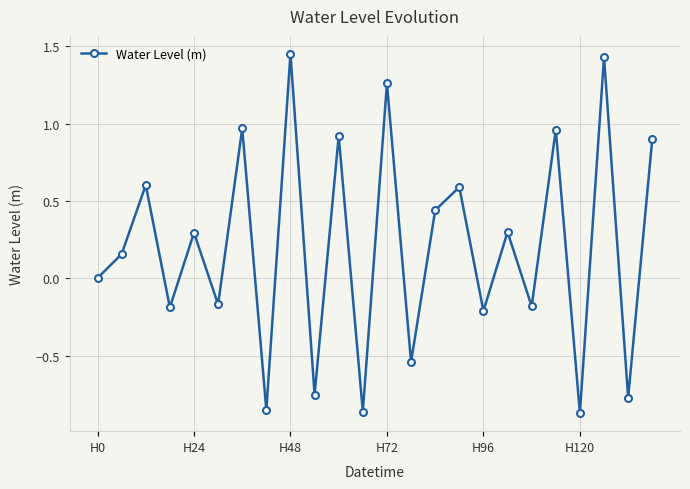

What is the difference between the second highest and minimum values?

2.3